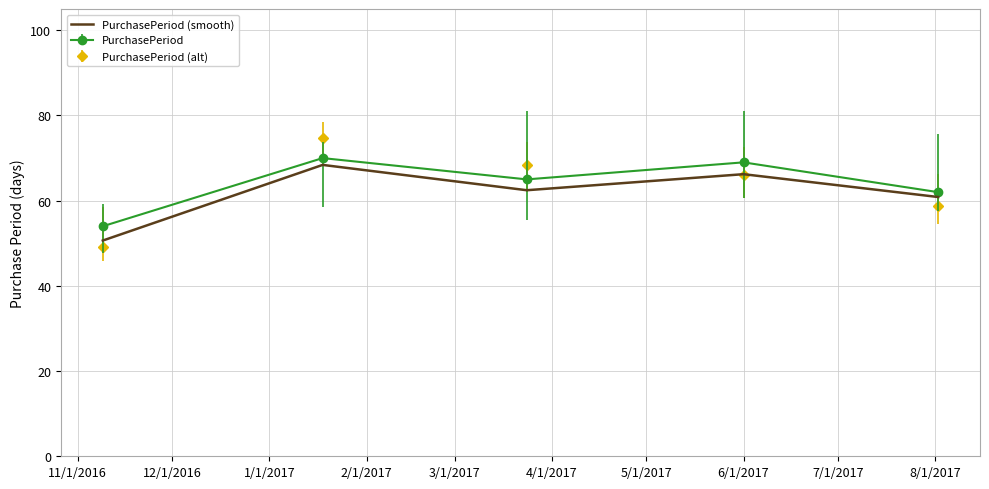

What is the lowest value of the PurchasePeriod (smooth) series?

50.6